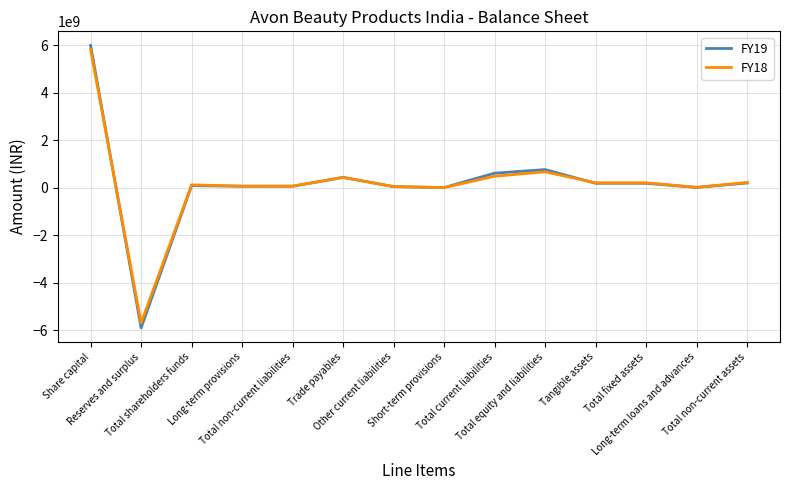

What is the difference between the FY18 values at Trade payables and Long-term loans and advances?

414754003